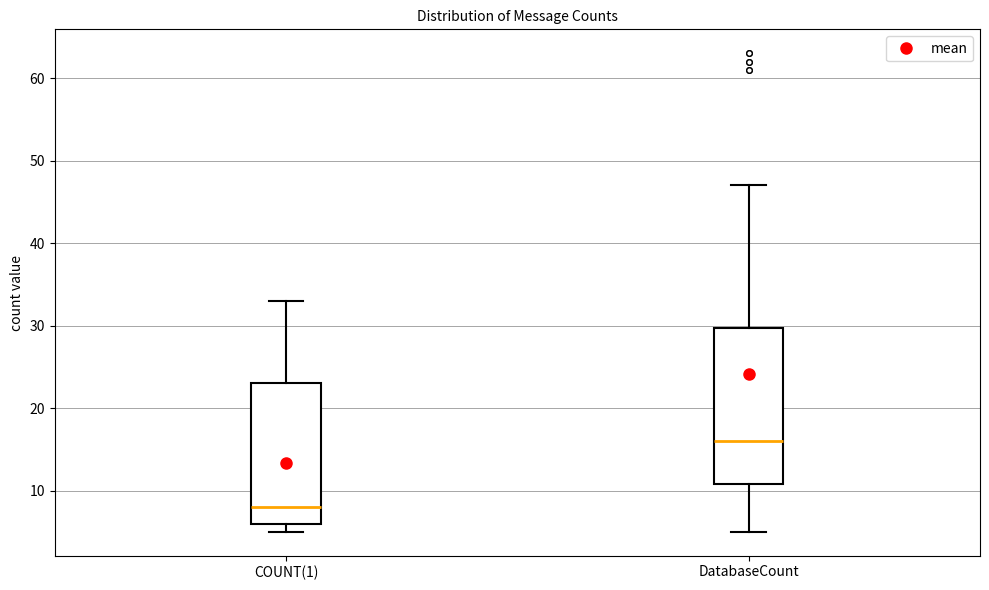

Where is the lower edge of the box for COUNT(1) on the y-axis? The values are not printed on the chart, so give them approximately, as read against the axis.

6